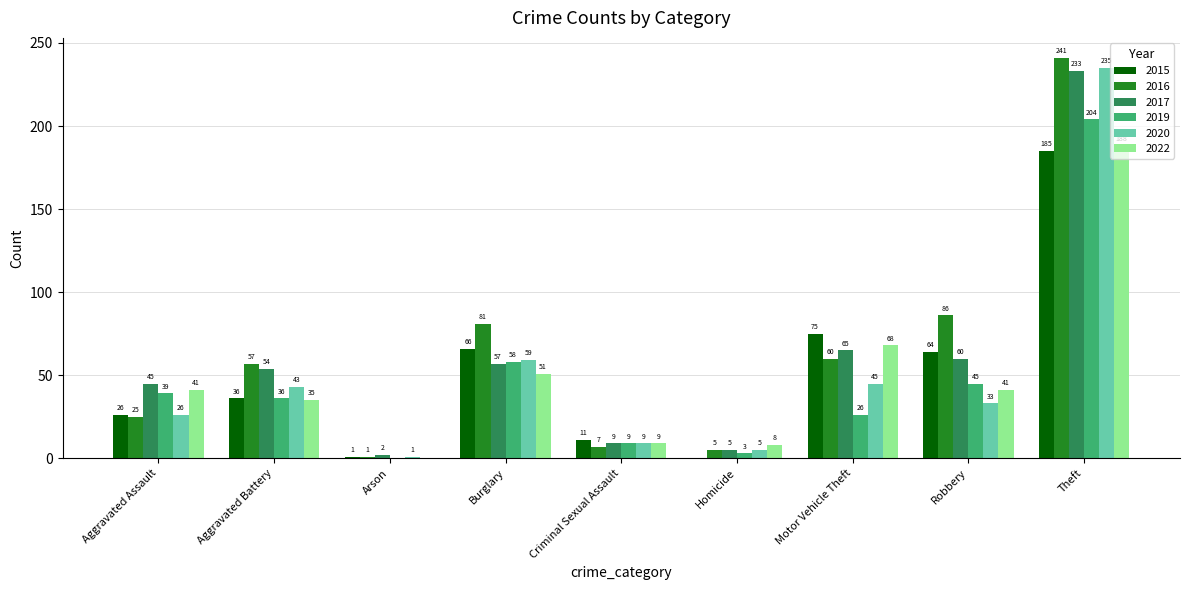

The 2022 series shows 35 at Aggravated Battery. True or false?

True